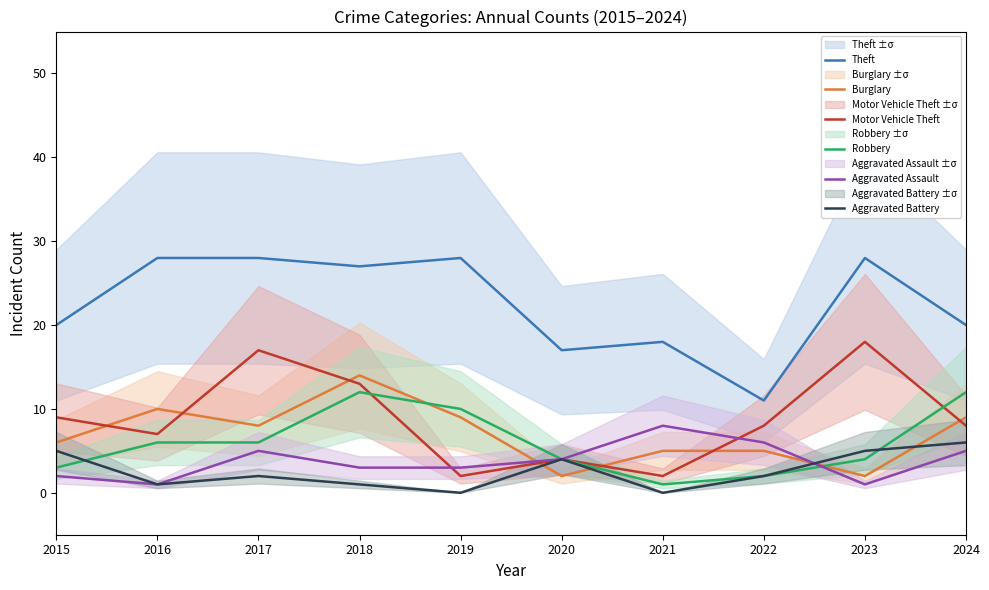

How many data points in Aggravated Assault are less than 4?

5